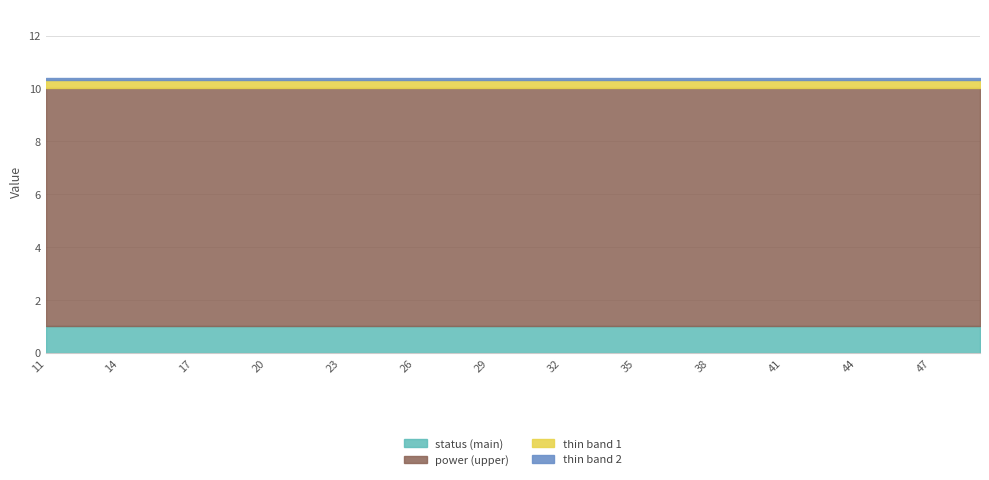

Does the chart have visible grid lines?

Yes